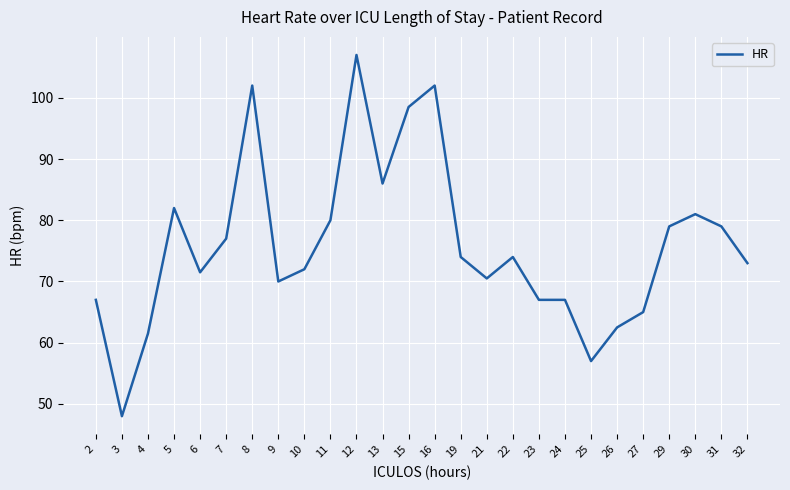

Reading left to right, transcribe all the data shown in this chart.

2=67.0	3=48.0	4=61.5	5=82.0	6=71.5	7=77.0	8=102.0	9=70.0	10=72.0	11=80.0	12=107.0	13=86.0	15=98.5	16=102.0	19=74.0	21=70.5	22=74.0	23=67.0	24=67.0	25=57.0	26=62.5	27=65.0	29=79.0	30=81.0	31=79.0	32=73.0